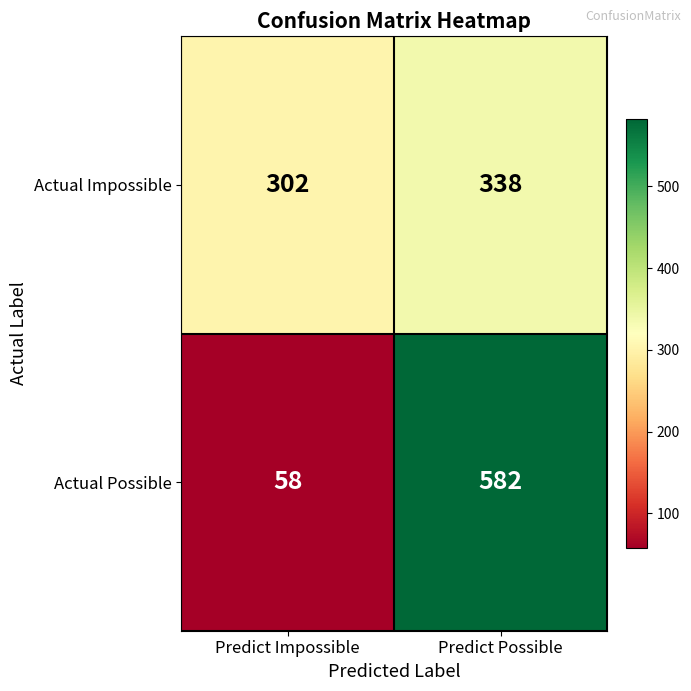

Where is Actual Impossible nearest to the value 320?

Predict Impossible